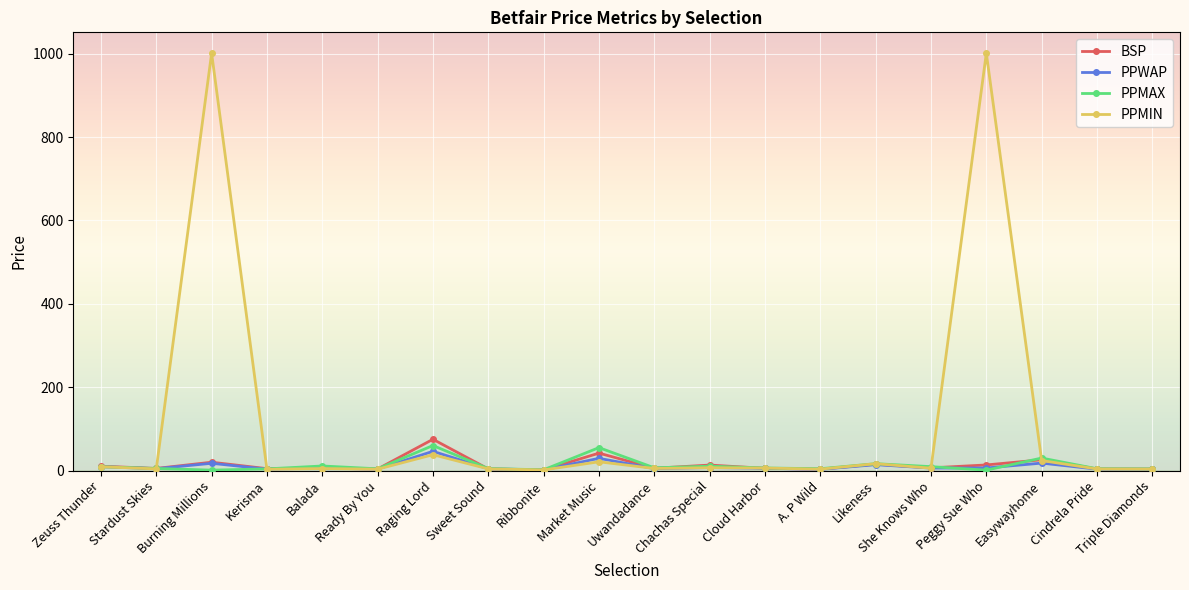

At how many categories does at least one series exceed 910?

2